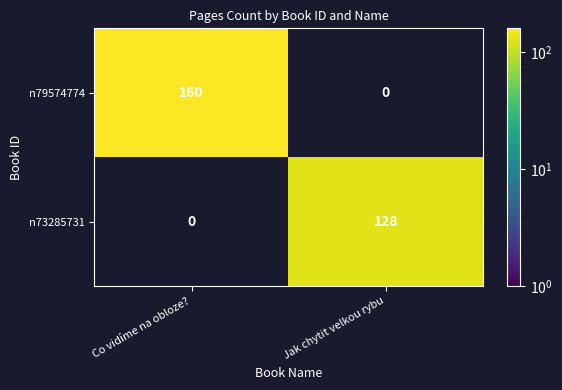

List the series in order of their peak value, highest first.

n79574774, n73285731